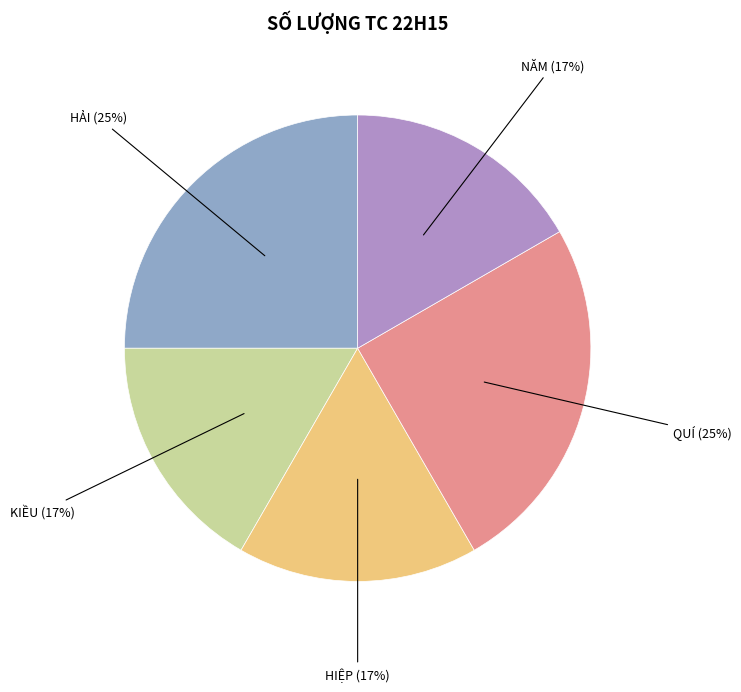

Is there a majority slice in this chart?

No